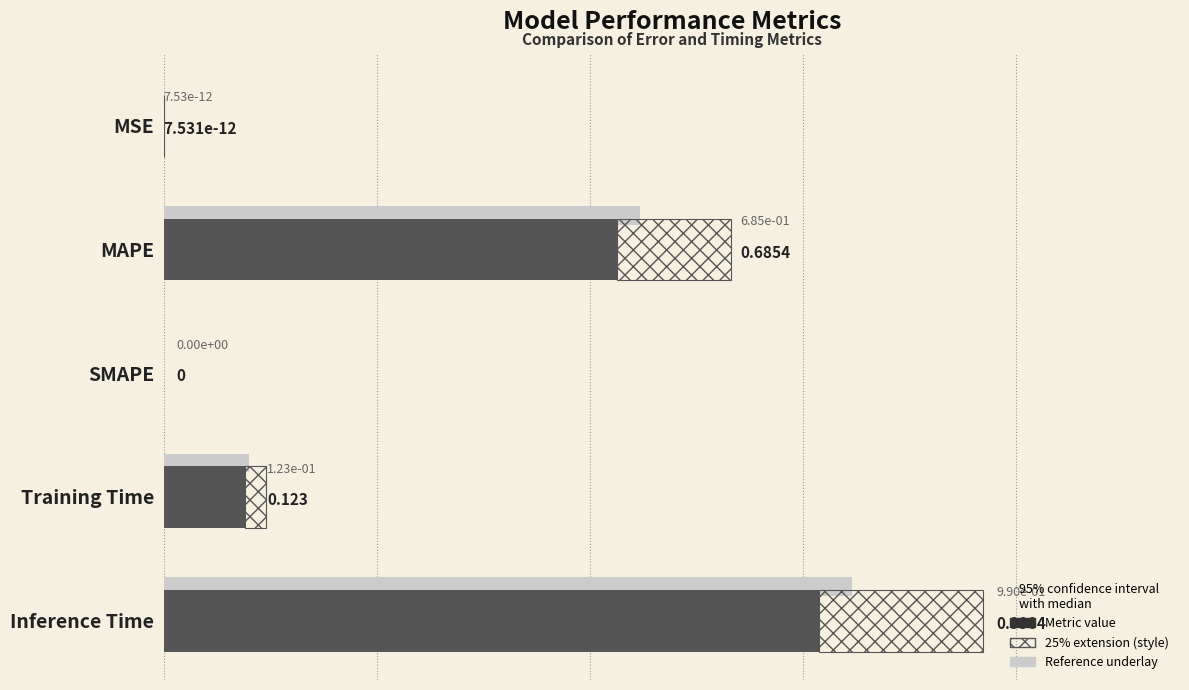

What is the difference between the values at MSE and Training Time?

0.1